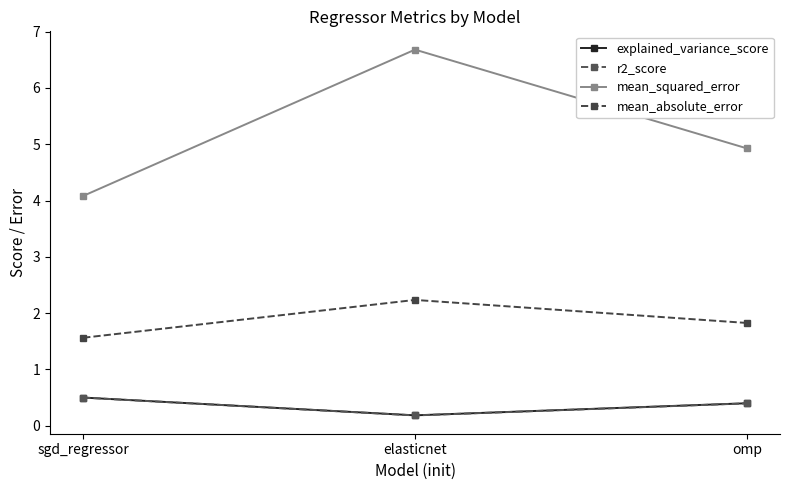

Which series has the widest spread of values?

mean_squared_error